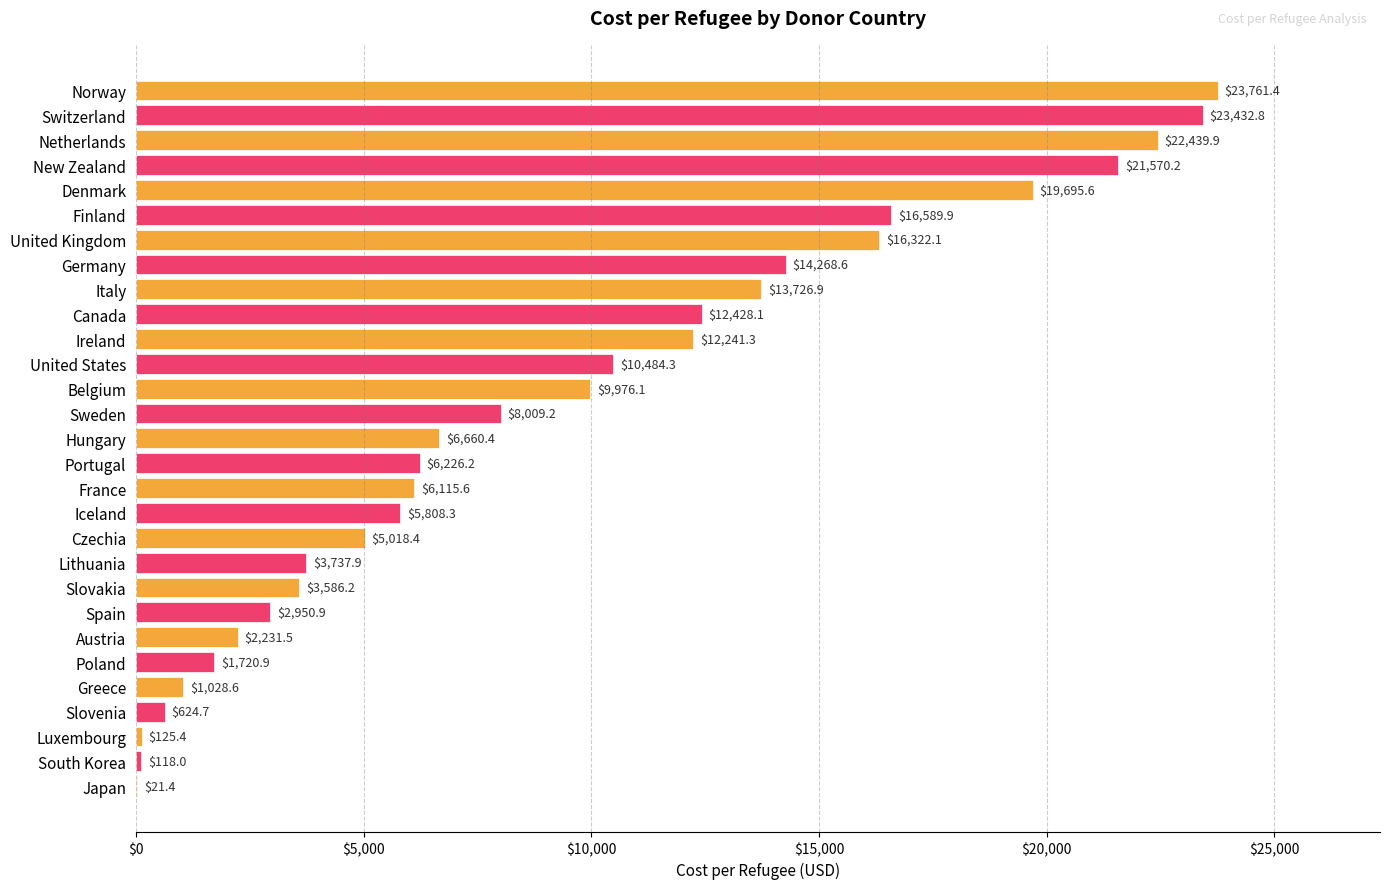

What is the maximum value shown in the chart?

23761.4